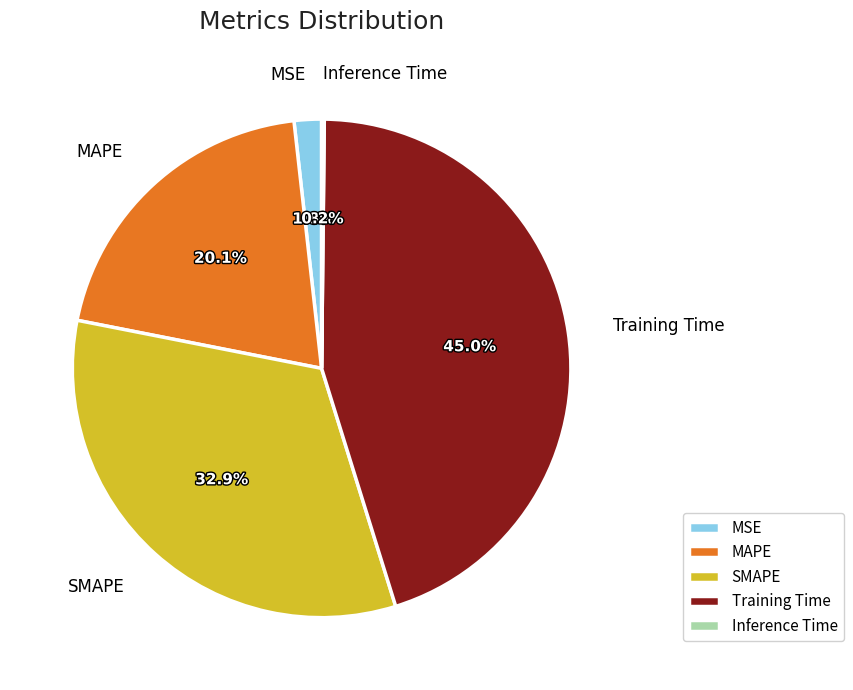

What is the total percentage of MSE and Training Time?

46.8%